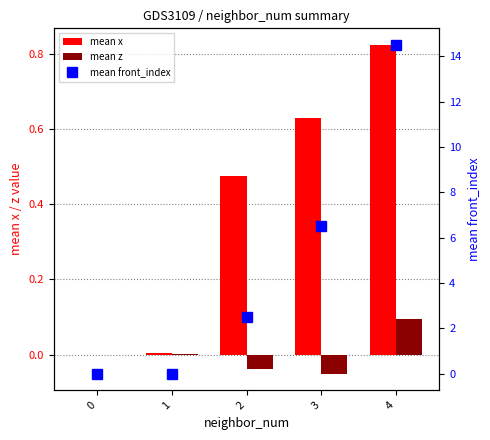

Which series has the largest range (max minus min)?

mean front_index